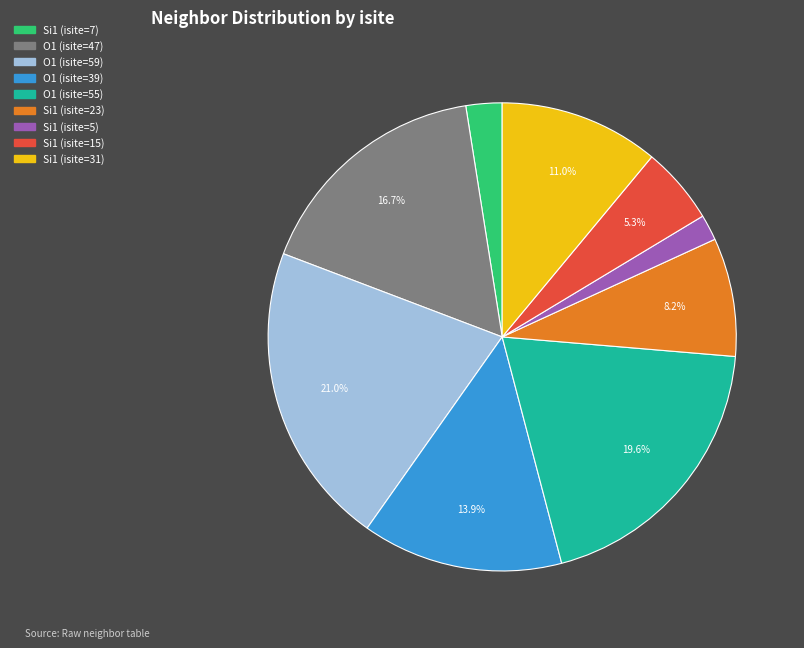

How many slices are in this pie chart?

9